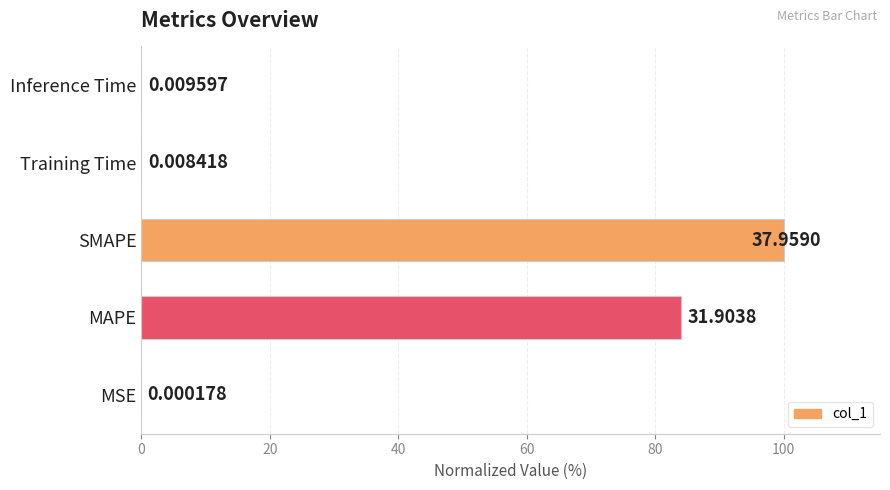

What is the sum of all values?

184.1